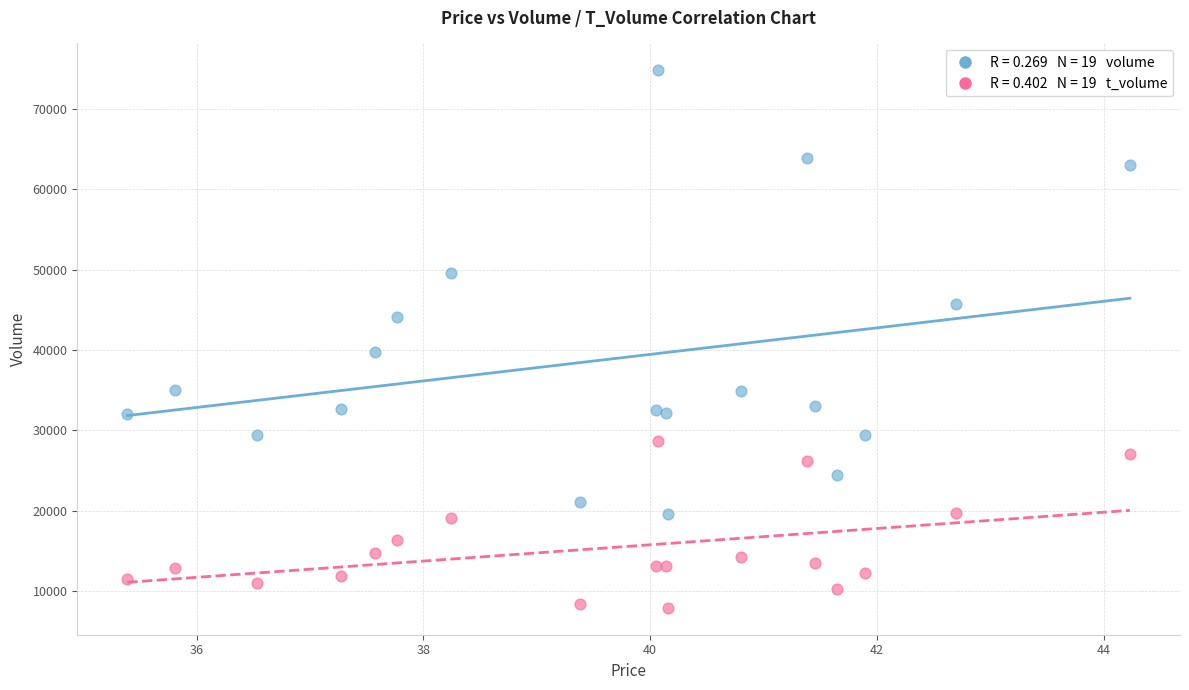

Across all series, what Y value is closest to 41353?

39804